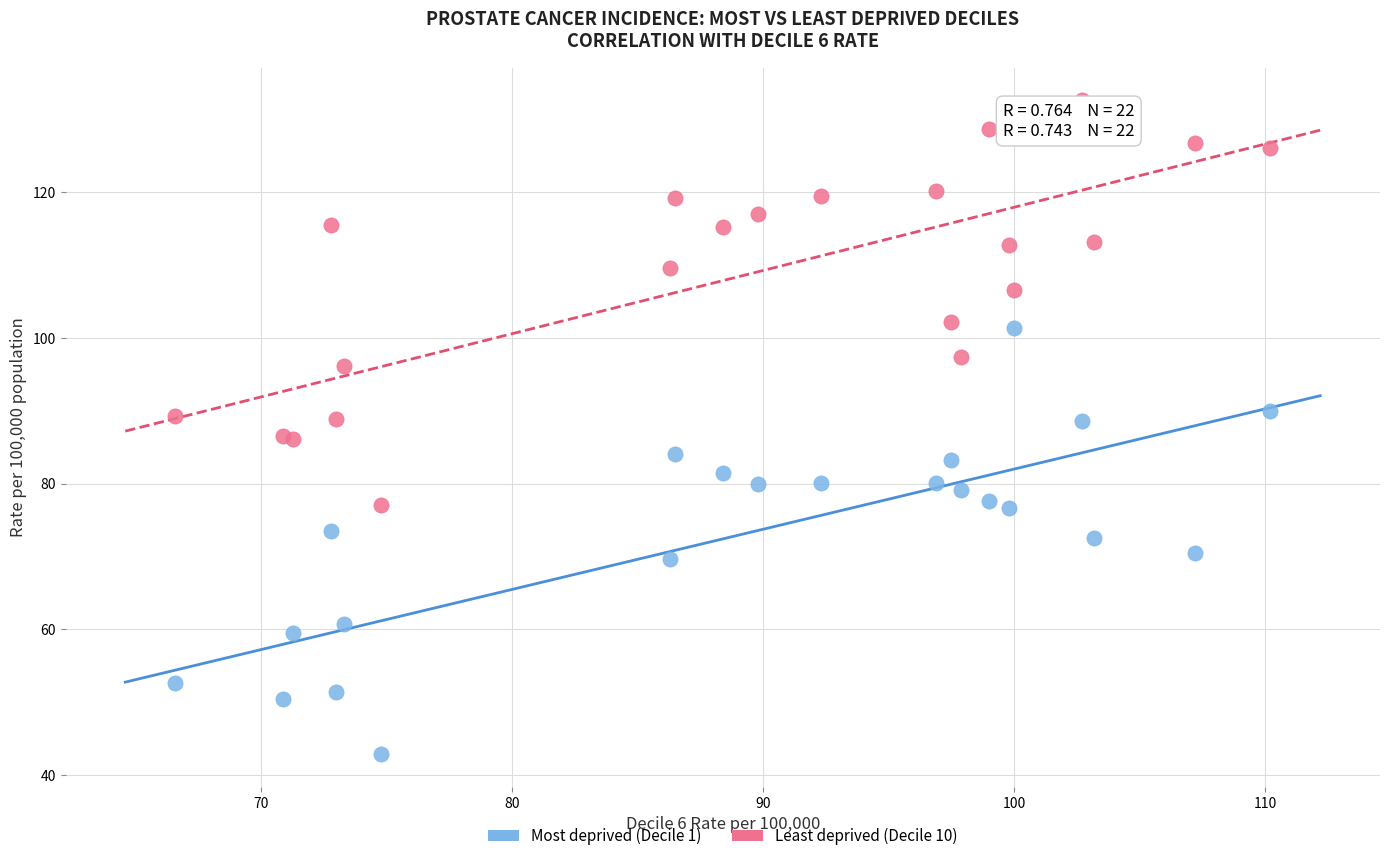

Which series contains the lowest Y value?

Most deprived (Decile 1)